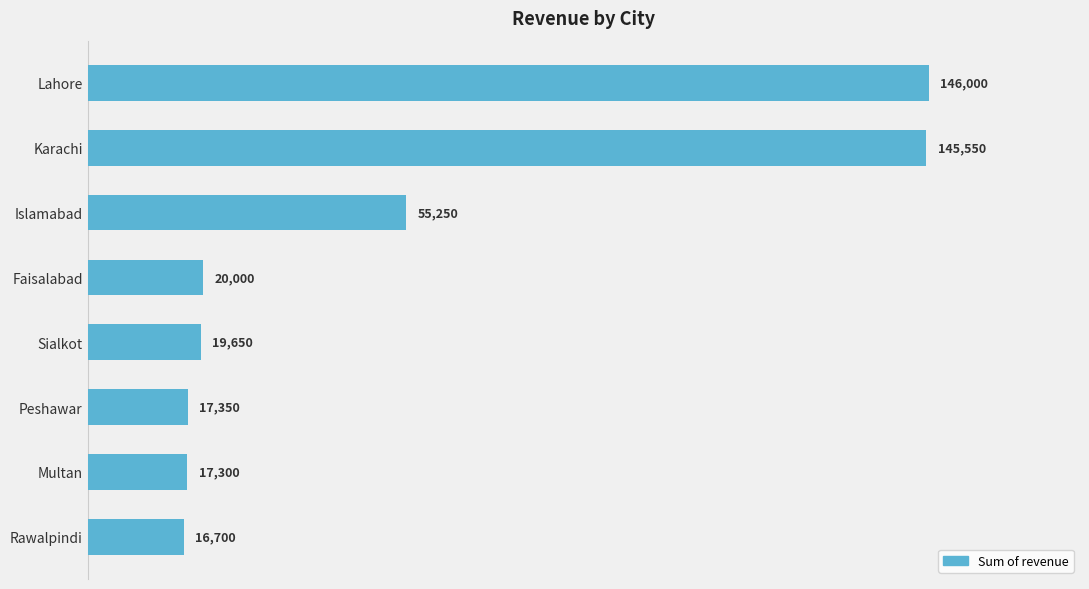

Between Multan and Sialkot, which is larger?

Sialkot